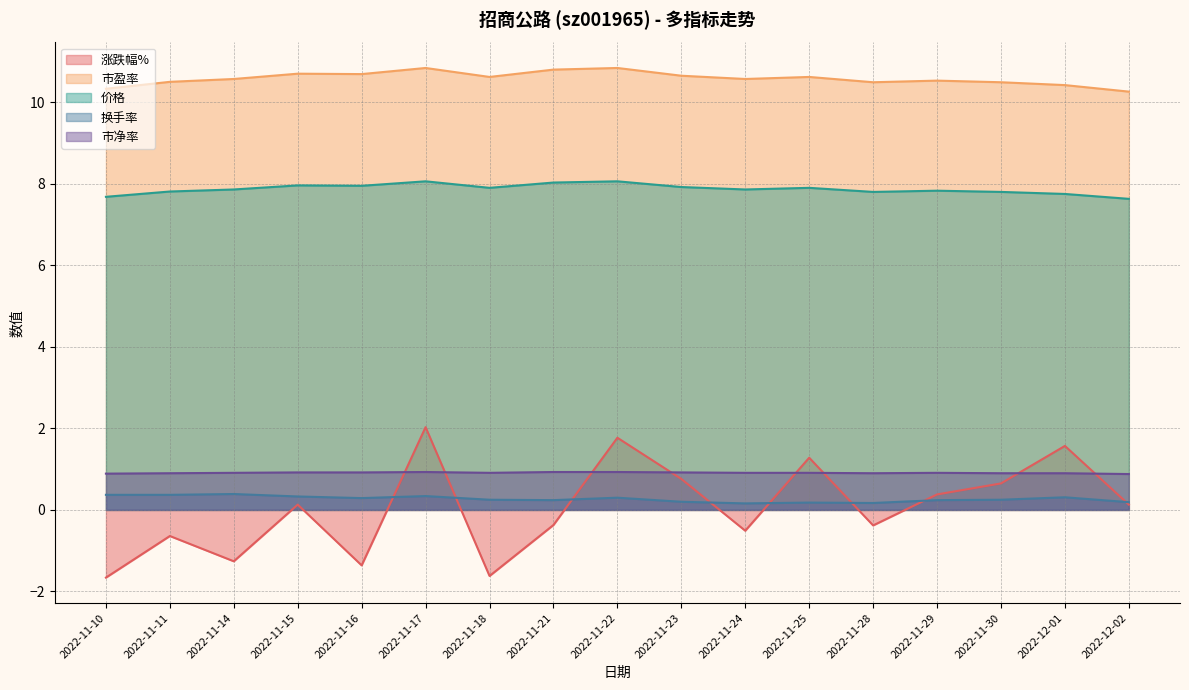

Read the 市净率 value at 2022-11-16.

0.9